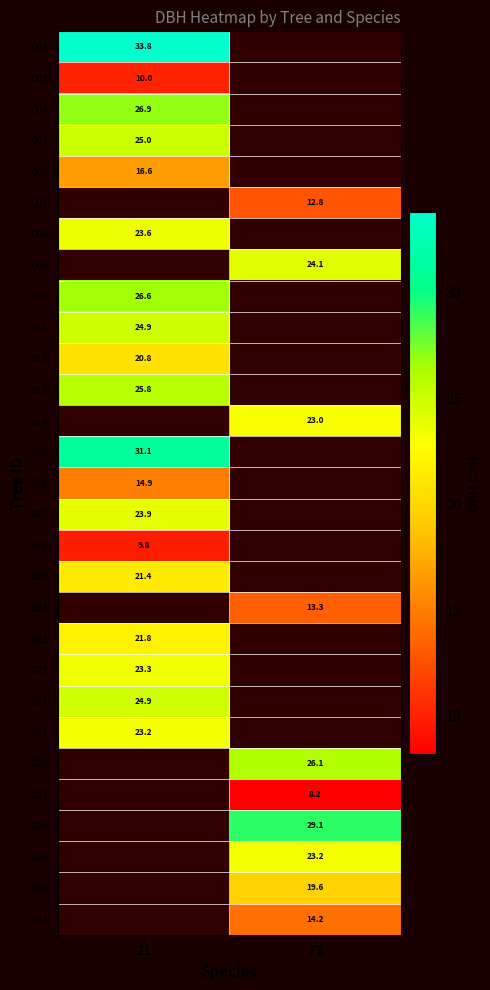

Between 71 and 21, which is larger?

21